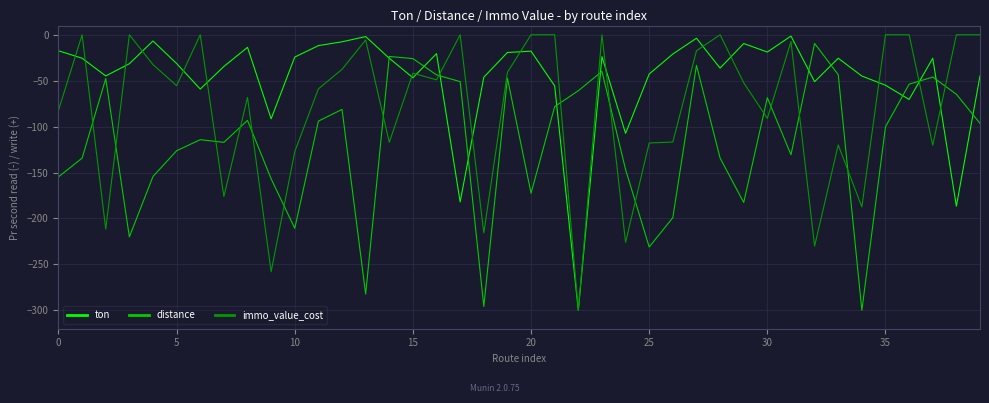

What are all the series names shown in the legend?

ton, distance, immo_value_cost